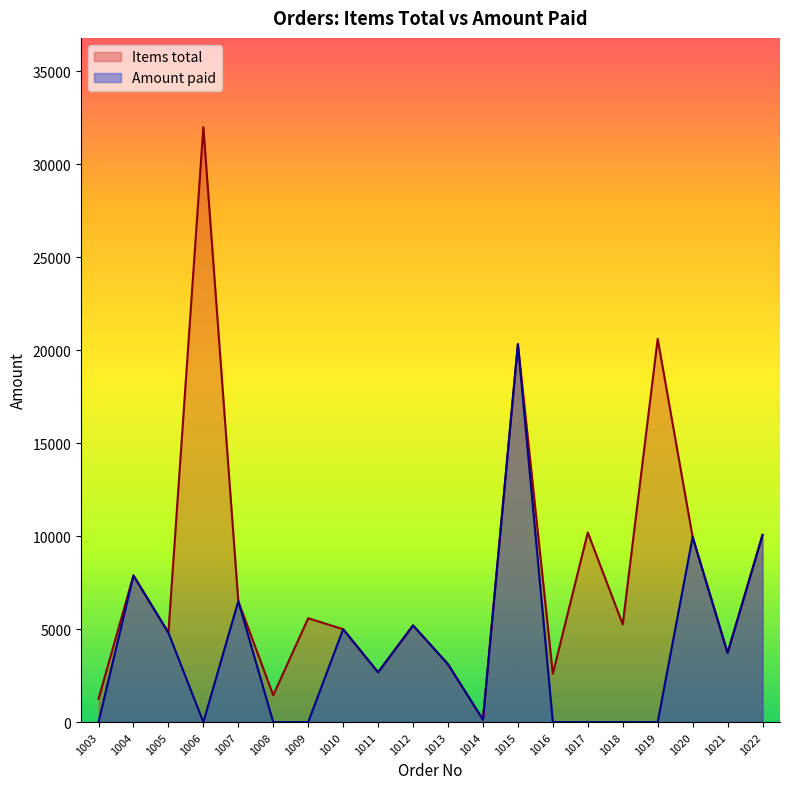

Does the chart display data point markers on the line(s)?

No